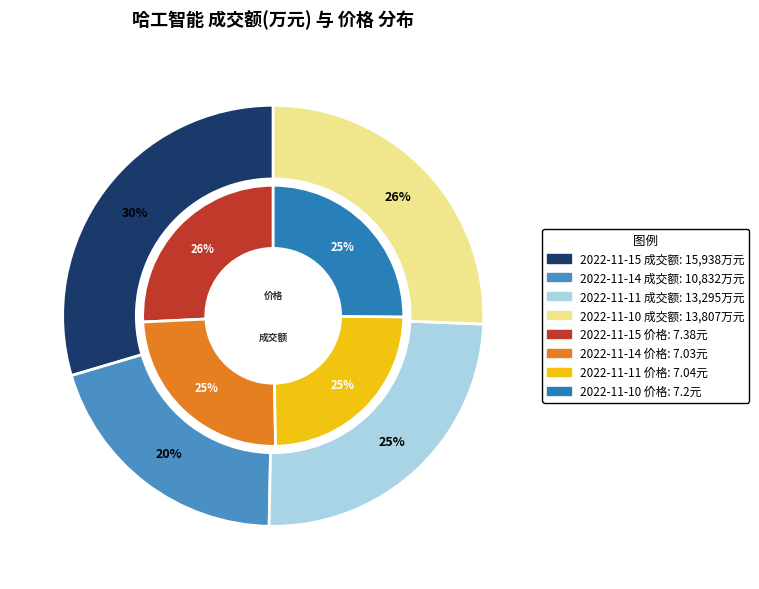

How many slices are in this pie chart?

4